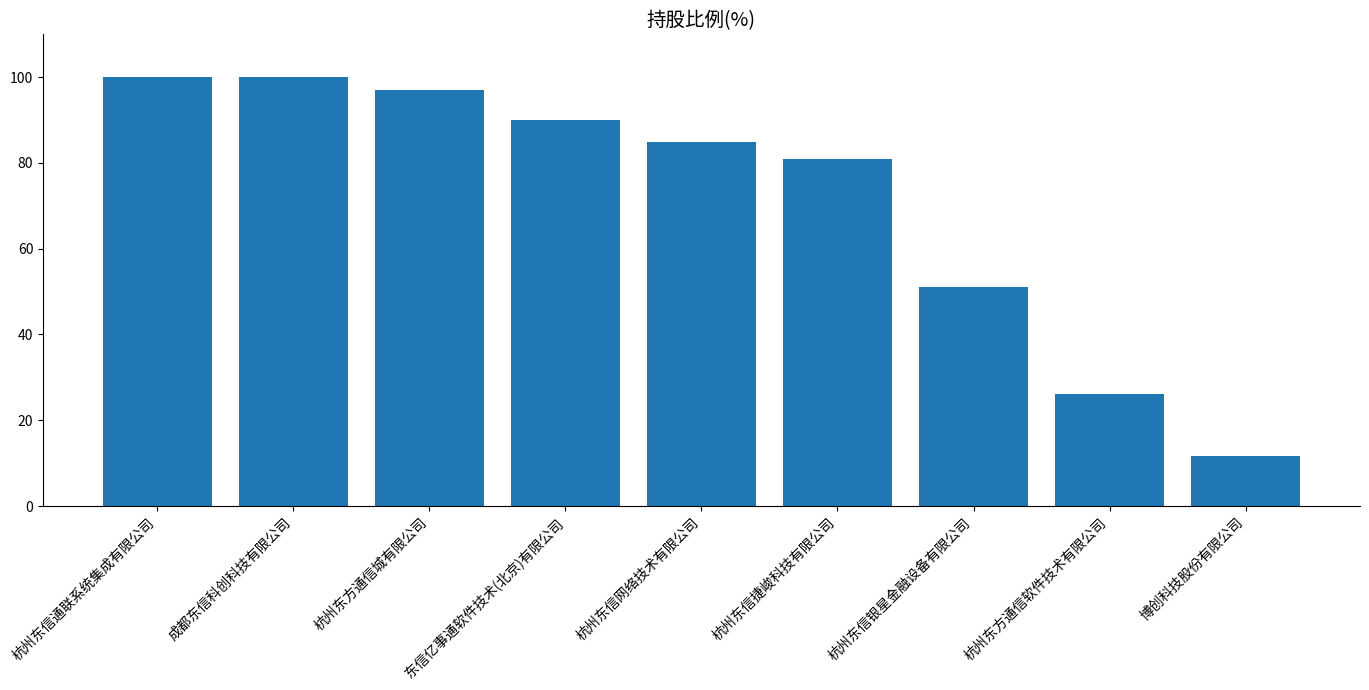

What is the label of the 8th bar from the right?

成都东信科创科技有限公司